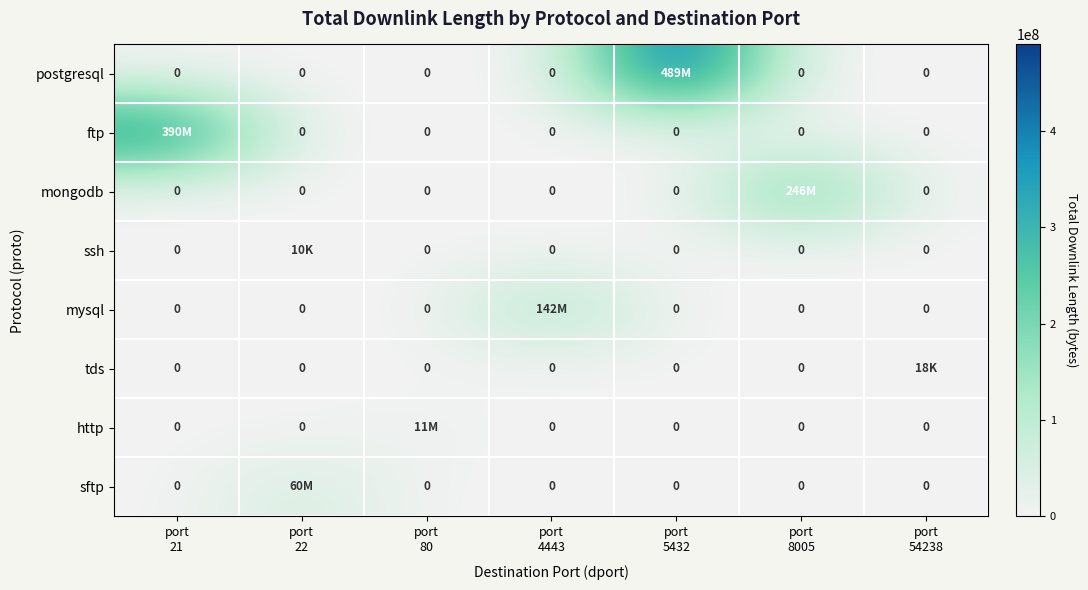

What is the difference between the maximum and second lowest values in the ssh series?

10449